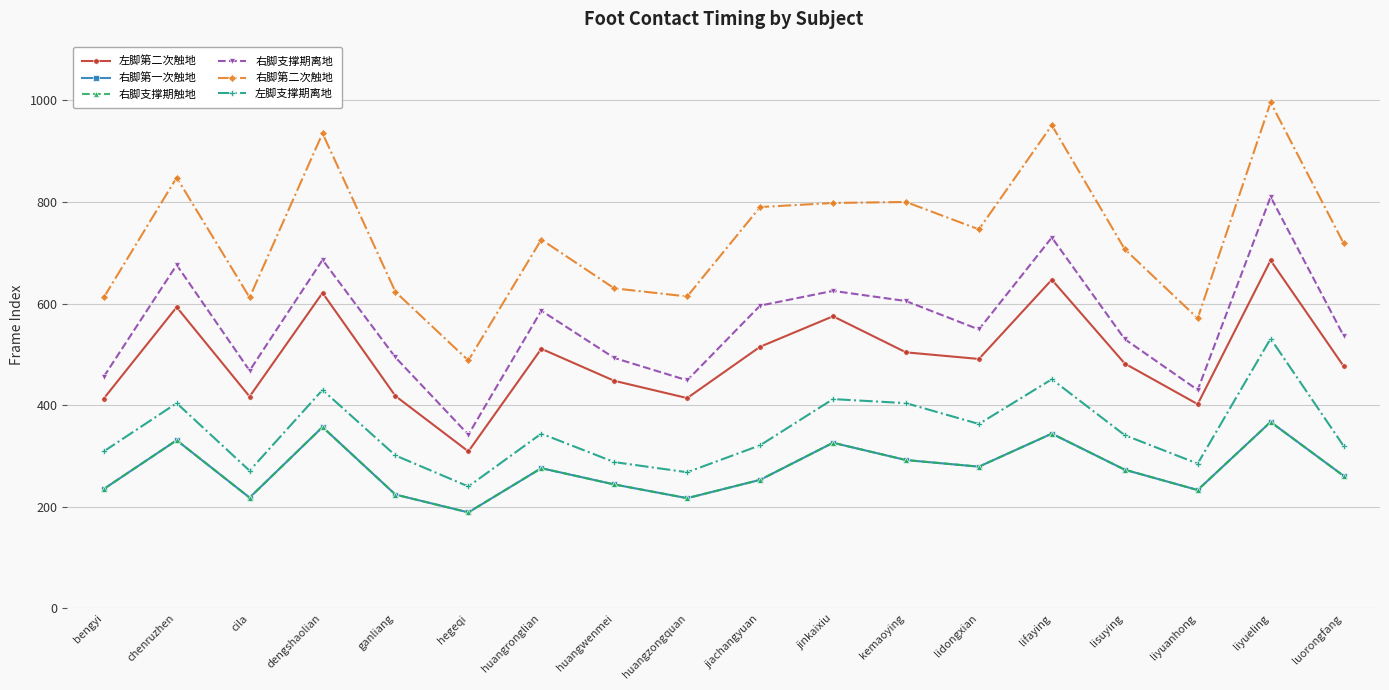

Does the chart display data point markers on the line(s)?

Yes